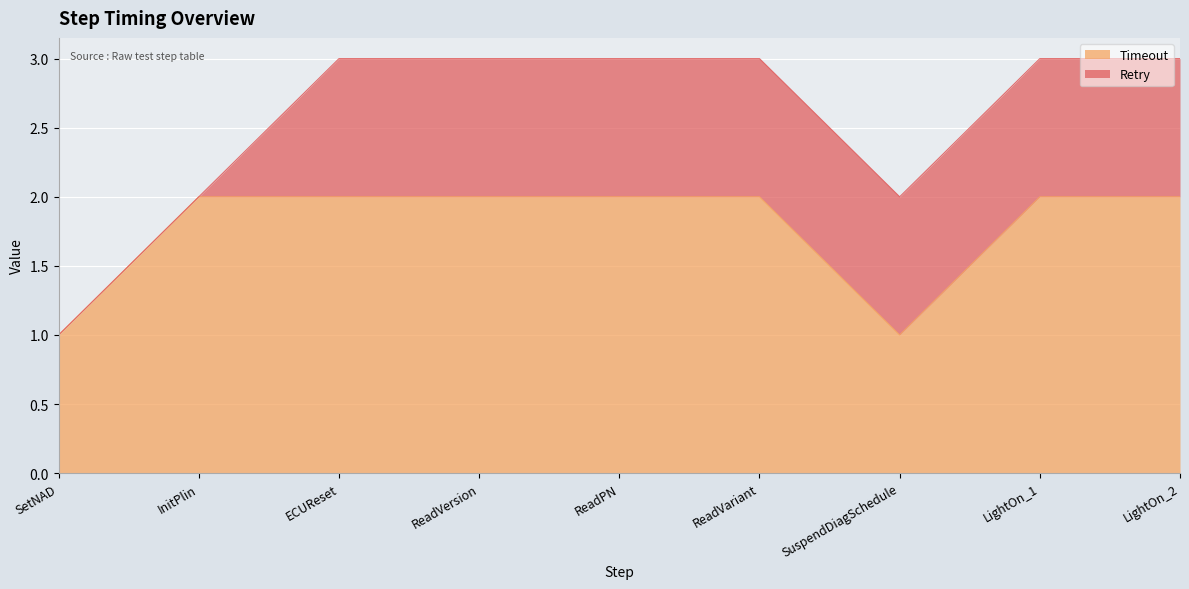

Where is the data nearest to the value 1?

SetNAD